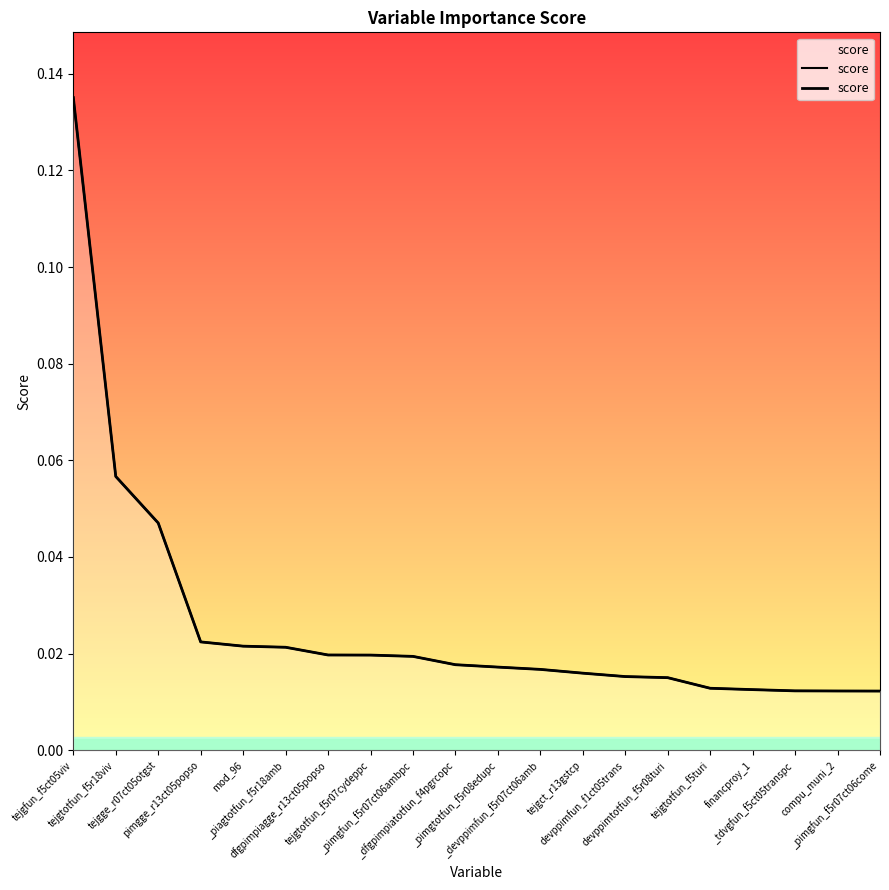

True or false: the data shows 0.0 at financproy_1.

False